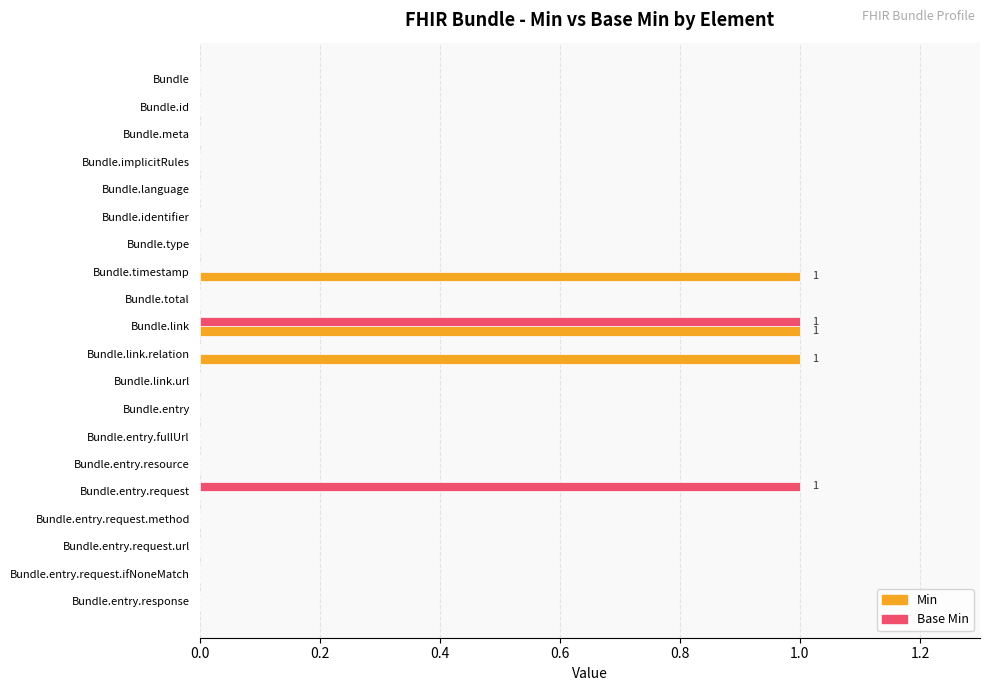

Between Bundle.id and Bundle.entry.request, which series saw the biggest shift?

Base Min